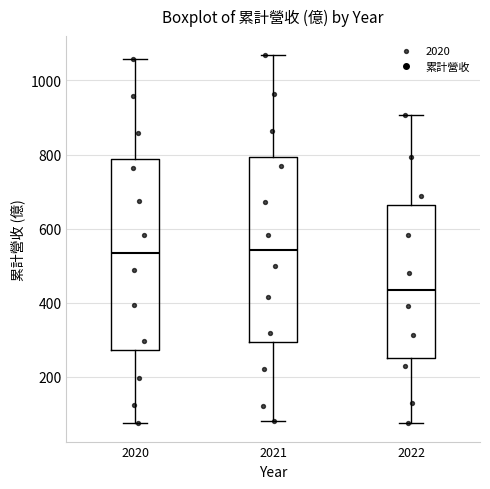

Reading left to right, transcribe this box plot: for each box, give where its median line is, the range the box spans, and where its two whiskers end, as read against the y-axis. The values are not printed on the chart, so give them approximately, as read against the axis.

2020: median 540, box 280 to 780, whiskers 80 to 1060
2021: median 540, box 300 to 800, whiskers 80 to 1080
2022: median 440, box 260 to 660, whiskers 80 to 900